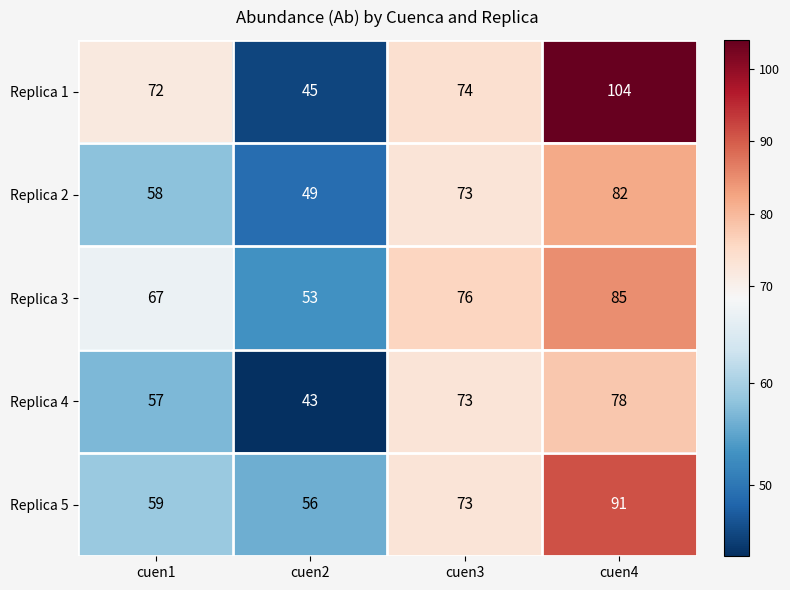

What is the lowest value of the Replica 3 series?

53